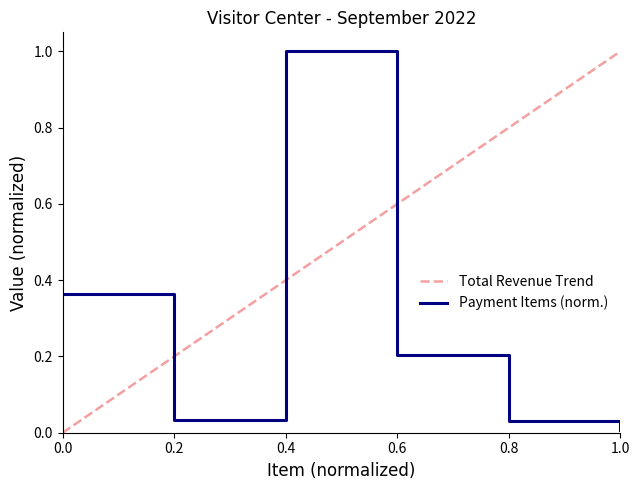

Does the chart have visible grid lines?

No